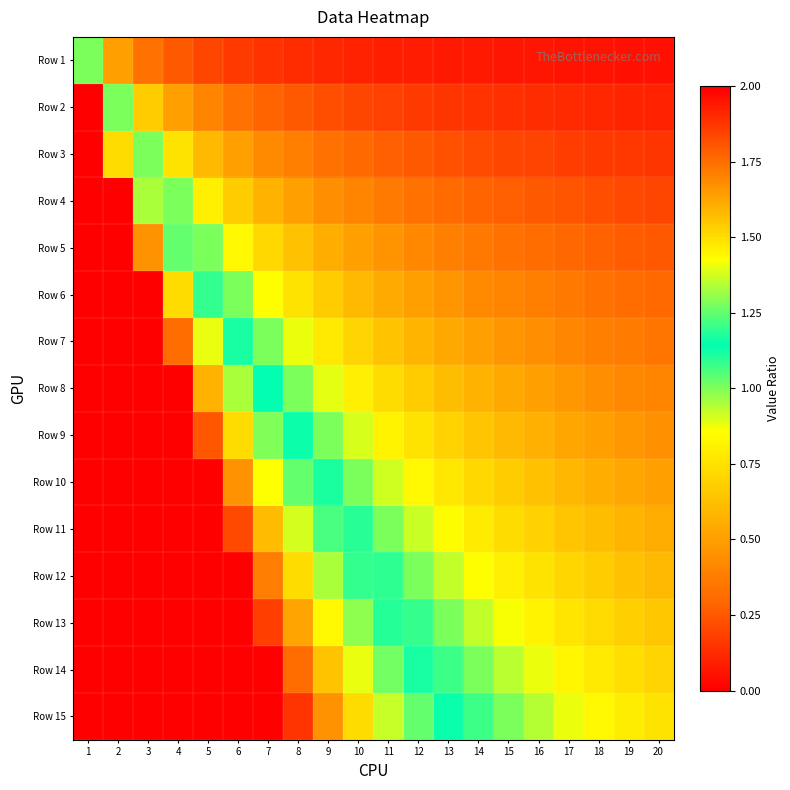

Reading left to right, list all the values displayed in this chart.

Row 1: 1=1.0	2=0.5	3=0.3	4=0.2	5=0.2	6=0.2	7=0.1	8=0.1	9=0.1	10=0.1	11=0.1	12=0.1	13=0.1	14=0.1	15=0.1	16=0.1	17=0.1	18=0.1	19=0.1	20=0.1
Row 2: 1=2.0	2=1.0	3=0.7	4=0.5	5=0.4	6=0.3	7=0.3	8=0.2	9=0.2	10=0.2	11=0.2	12=0.2	13=0.2	14=0.1	15=0.1	16=0.1	17=0.1	18=0.1	19=0.1	20=0.1
Row 3: 1=3.0	2=1.5	3=1.0	4=0.8	5=0.6	6=0.5	7=0.4	8=0.4	9=0.3	10=0.3	11=0.3	12=0.2	13=0.2	14=0.2	15=0.2	16=0.2	17=0.2	18=0.2	19=0.2	20=0.1
Row 4: 1=4.0	2=2.0	3=1.3	4=1.0	5=0.8	6=0.7	7=0.6	8=0.5	9=0.4	10=0.4	11=0.4	12=0.3	13=0.3	14=0.3	15=0.3	16=0.2	17=0.2	18=0.2	19=0.2	20=0.2
Row 5: 1=5.0	2=2.5	3=1.7	4=1.2	5=1.0	6=0.8	7=0.7	8=0.6	9=0.6	10=0.5	11=0.5	12=0.4	13=0.4	14=0.4	15=0.3	16=0.3	17=0.3	18=0.3	19=0.3	20=0.2
Row 6: 1=6.0	2=3.0	3=2.0	4=1.5	5=1.2	6=1.0	7=0.9	8=0.8	9=0.7	10=0.6	11=0.5	12=0.5	13=0.5	14=0.4	15=0.4	16=0.4	17=0.4	18=0.3	19=0.3	20=0.3
Row 7: 1=7.0	2=3.5	3=2.3	4=1.8	5=1.4	6=1.2	7=1.0	8=0.9	9=0.8	10=0.7	11=0.6	12=0.6	13=0.5	14=0.5	15=0.5	16=0.4	17=0.4	18=0.4	19=0.4	20=0.3
Row 8: 1=8.0	2=4.0	3=2.7	4=2.0	5=1.6	6=1.3	7=1.1	8=1.0	9=0.9	10=0.8	11=0.7	12=0.7	13=0.6	14=0.6	15=0.5	16=0.5	17=0.5	18=0.4	19=0.4	20=0.4
Row 9: 1=9.0	2=4.5	3=3.0	4=2.2	5=1.8	6=1.5	7=1.3	8=1.1	9=1.0	10=0.9	11=0.8	12=0.8	13=0.7	14=0.6	15=0.6	16=0.6	17=0.5	18=0.5	19=0.5	20=0.5
Row 10: 1=10.0	2=5.0	3=3.3	4=2.5	5=2.0	6=1.7	7=1.4	8=1.2	9=1.1	10=1.0	11=0.9	12=0.8	13=0.8	14=0.7	15=0.7	16=0.6	17=0.6	18=0.6	19=0.5	20=0.5
Row 11: 1=11.0	2=5.5	3=3.7	4=2.8	5=2.2	6=1.8	7=1.6	8=1.4	9=1.2	10=1.1	11=1.0	12=0.9	13=0.8	14=0.8	15=0.7	16=0.7	17=0.6	18=0.6	19=0.6	20=0.6
Row 12: 1=12.0	2=6.0	3=4.0	4=3.0	5=2.4	6=2.0	7=1.7	8=1.5	9=1.3	10=1.2	11=1.1	12=1.0	13=0.9	14=0.9	15=0.8	16=0.8	17=0.7	18=0.7	19=0.6	20=0.6
Row 13: 1=13.0	2=6.5	3=4.3	4=3.2	5=2.6	6=2.2	7=1.9	8=1.6	9=1.4	10=1.3	11=1.2	12=1.1	13=1.0	14=0.9	15=0.9	16=0.8	17=0.8	18=0.7	19=0.7	20=0.7
Row 14: 1=14.0	2=7.0	3=4.7	4=3.5	5=2.8	6=2.3	7=2.0	8=1.8	9=1.6	10=1.4	11=1.3	12=1.2	13=1.1	14=1.0	15=0.9	16=0.9	17=0.8	18=0.8	19=0.7	20=0.7
Row 15: 1=15.0	2=7.5	3=5.0	4=3.8	5=3.0	6=2.5	7=2.1	8=1.9	9=1.7	10=1.5	11=1.4	12=1.2	13=1.2	14=1.1	15=1.0	16=0.9	17=0.9	18=0.8	19=0.8	20=0.8